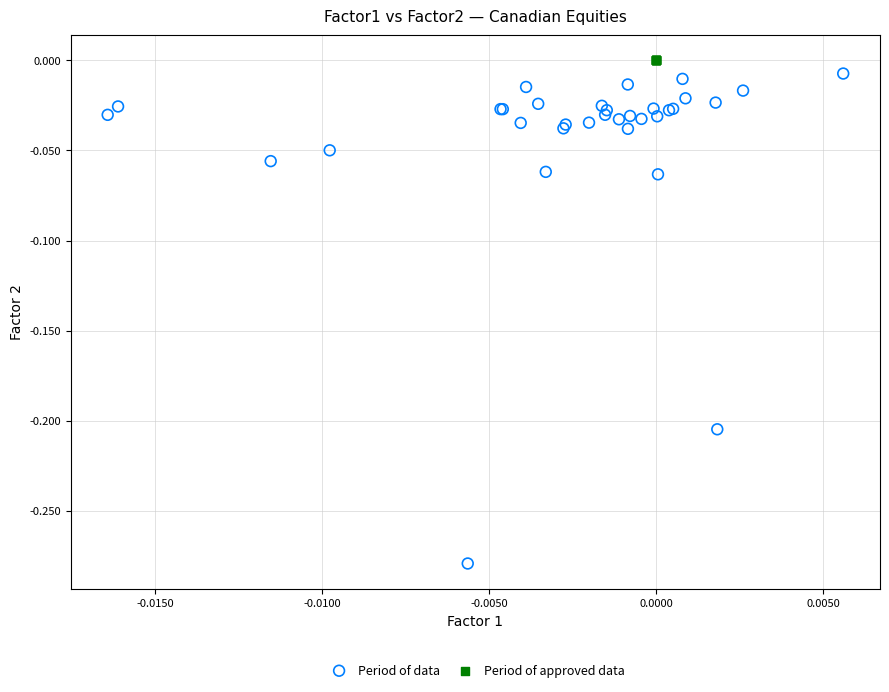

Which series reaches the minimum Y coordinate?

Period of data